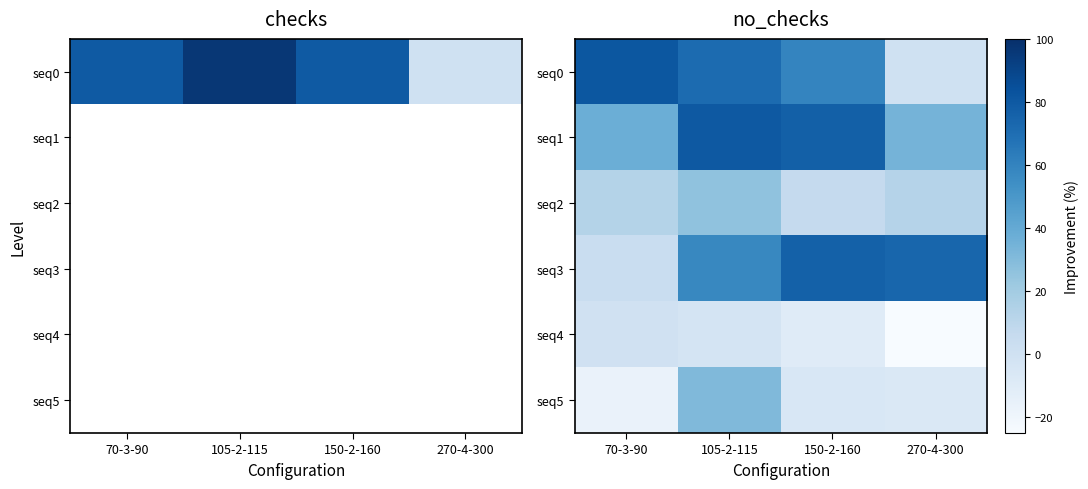

What is the difference between the maximum and minimum values in the seq5 series?

48.0